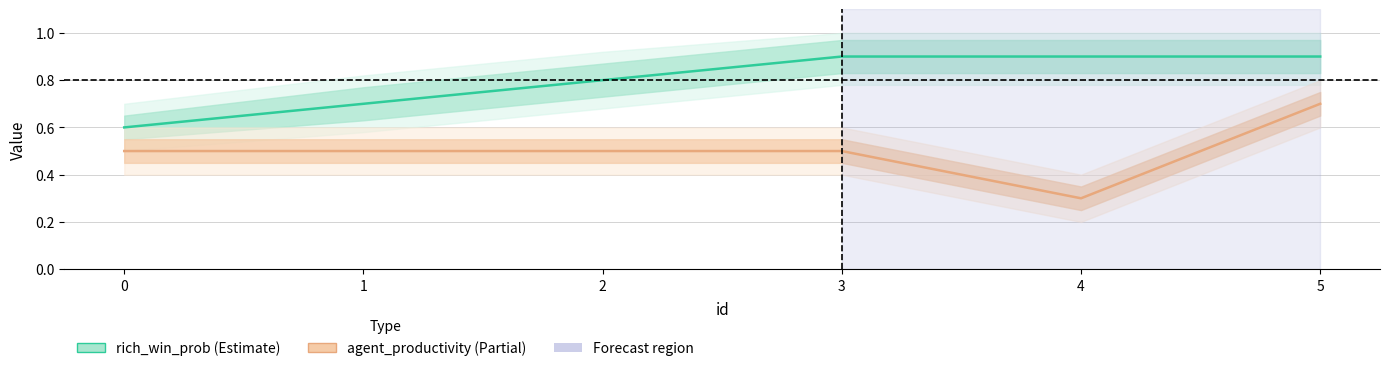

What is the difference between the highest and lowest values at 1?

0.2